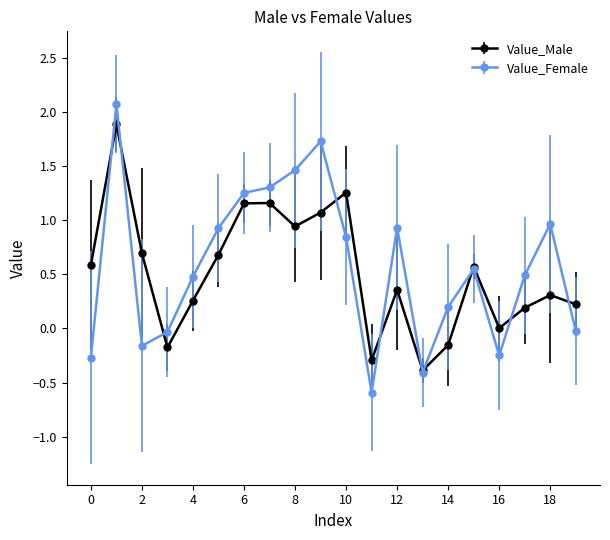

What is the lowest value of the Value_Male series?

-0.4